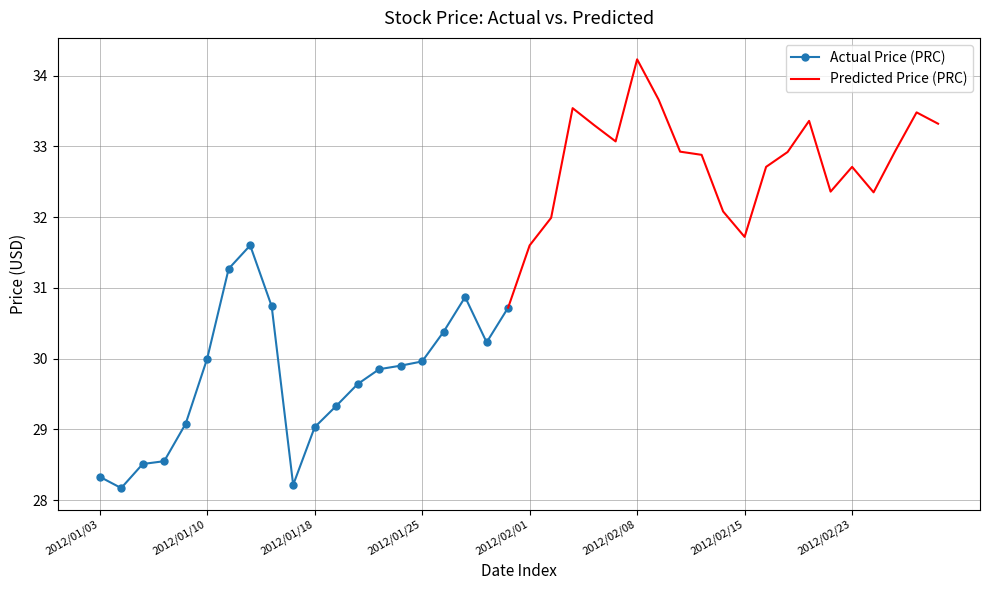

True or false: Actual Price (PRC) has more than 1 interior local peaks.

True